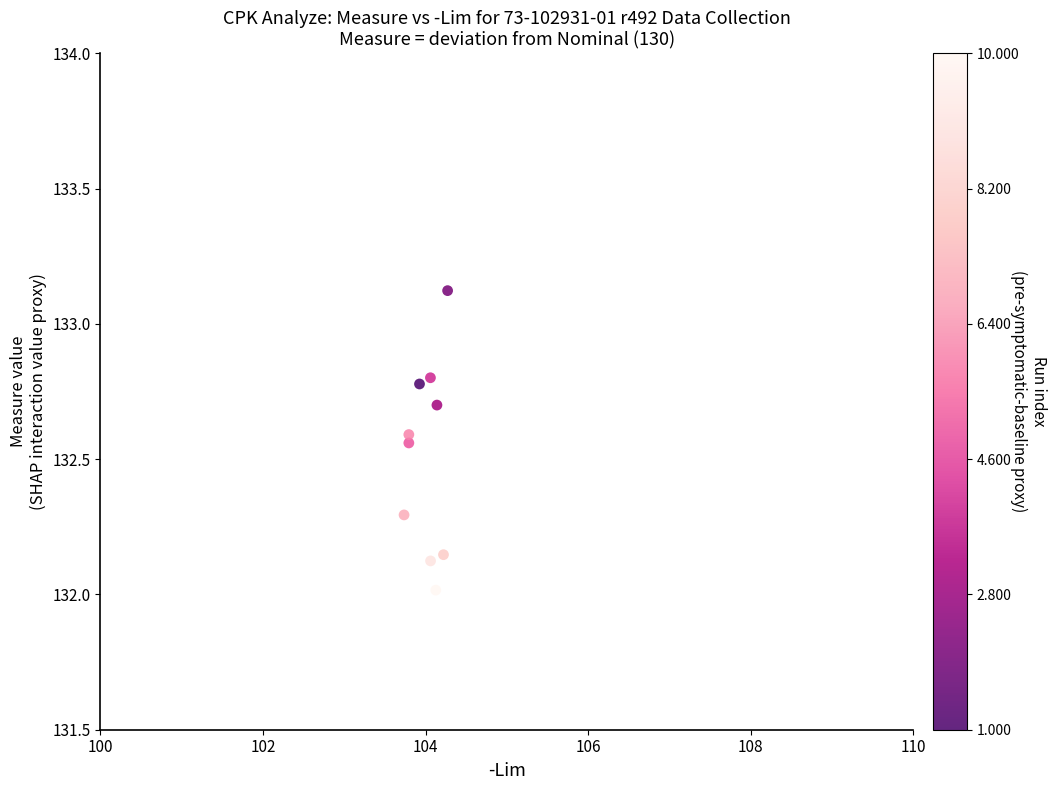

What is the average Y value?

132.5